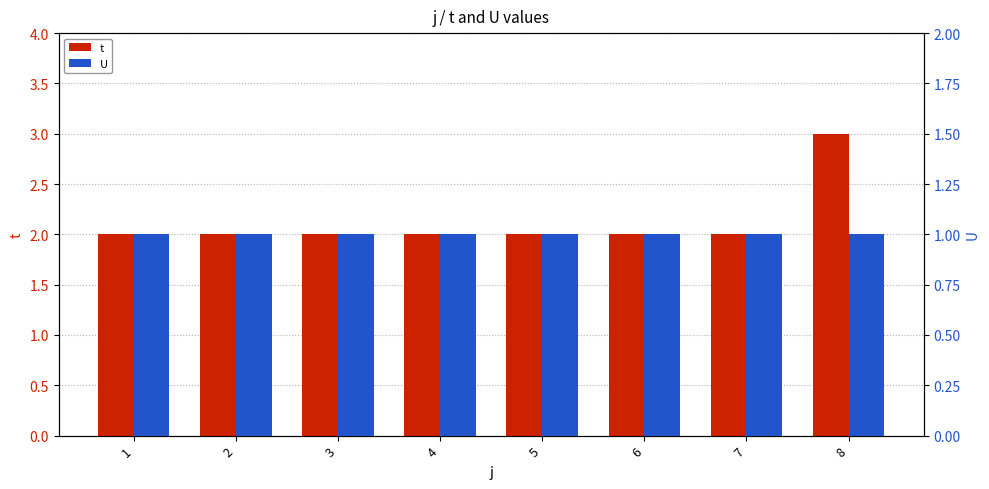

Which series has the widest spread of values?

t